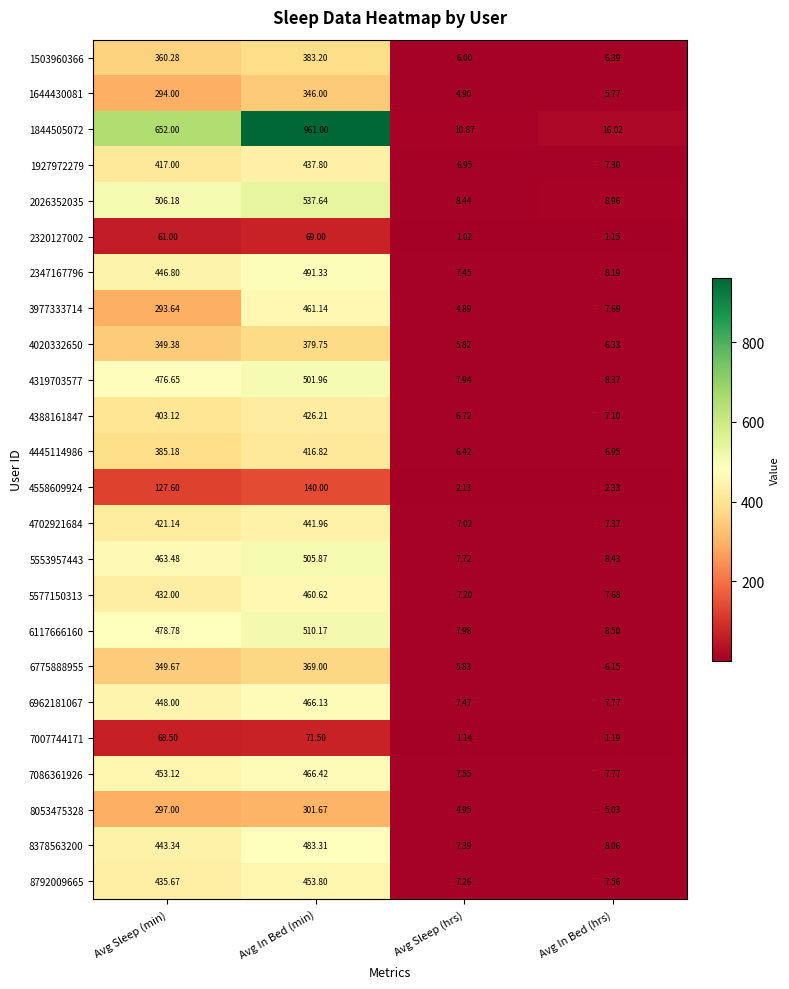

At which category is the sum across all series the highest?

Avg In Bed (min)